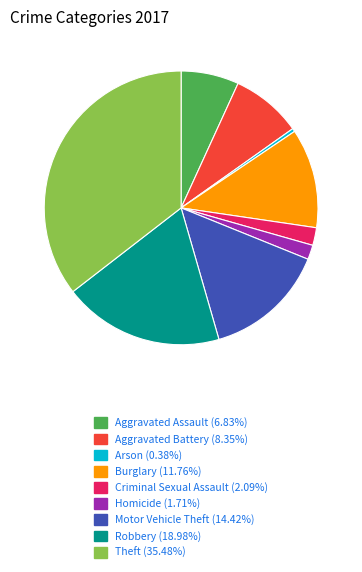

The Motor Vehicle Theft slice represents 14% of the pie. True or false?

True